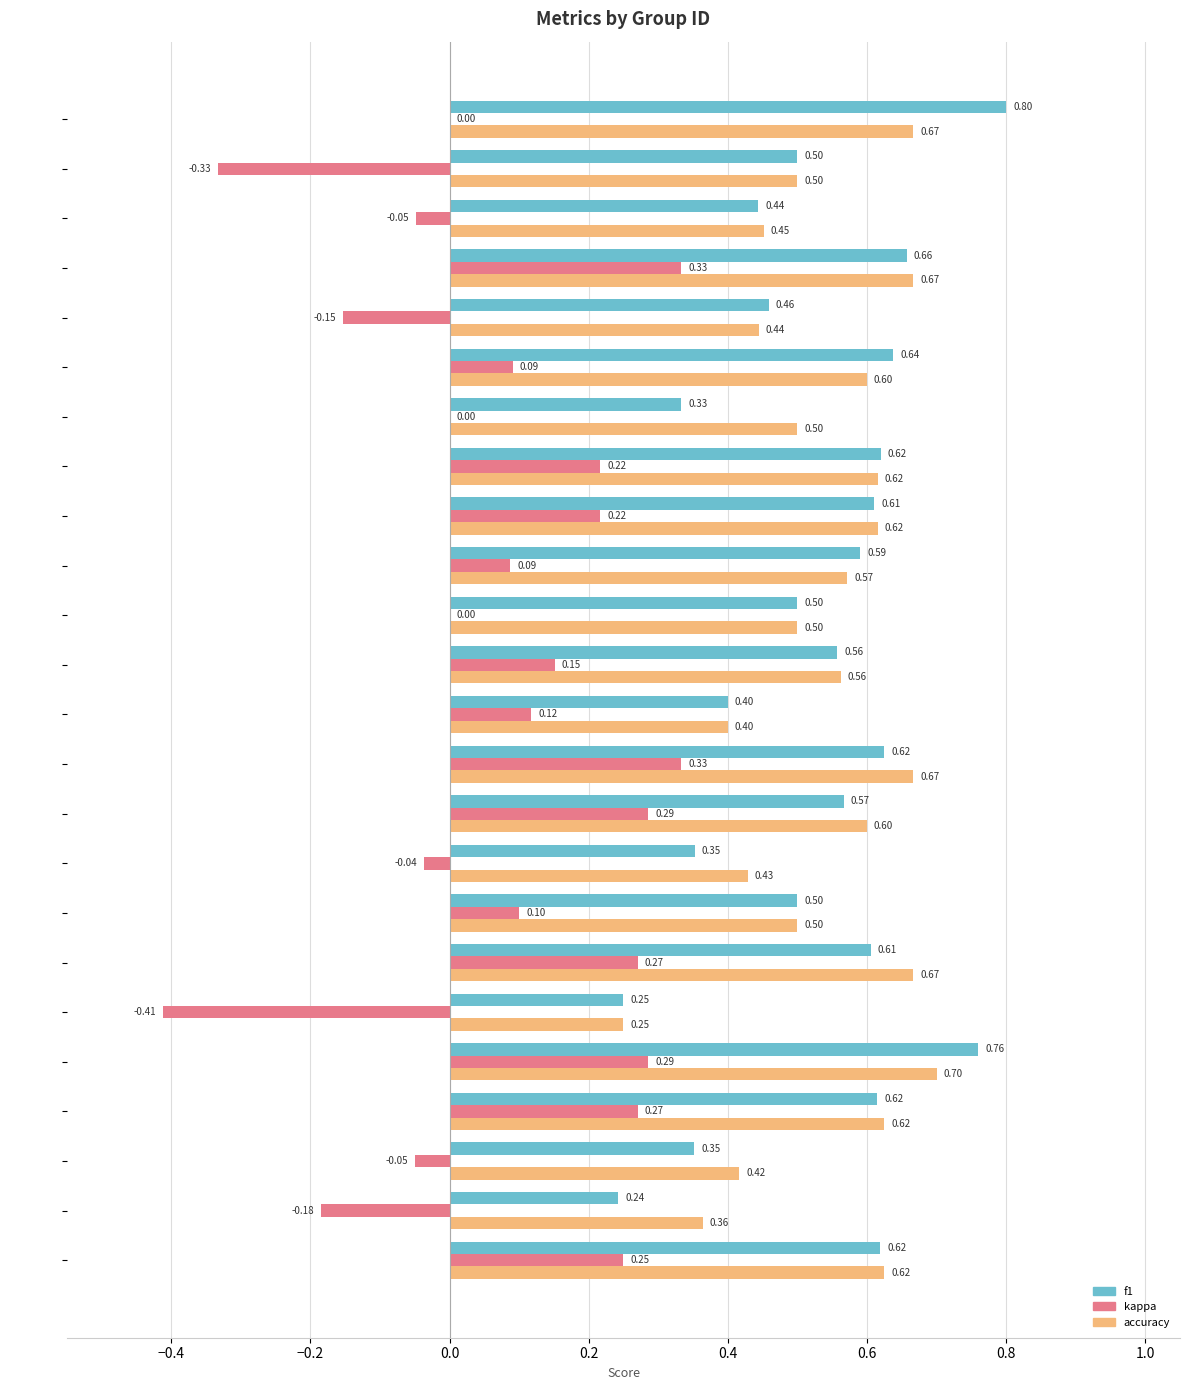

What is the sum of all accuracy values?

12.9